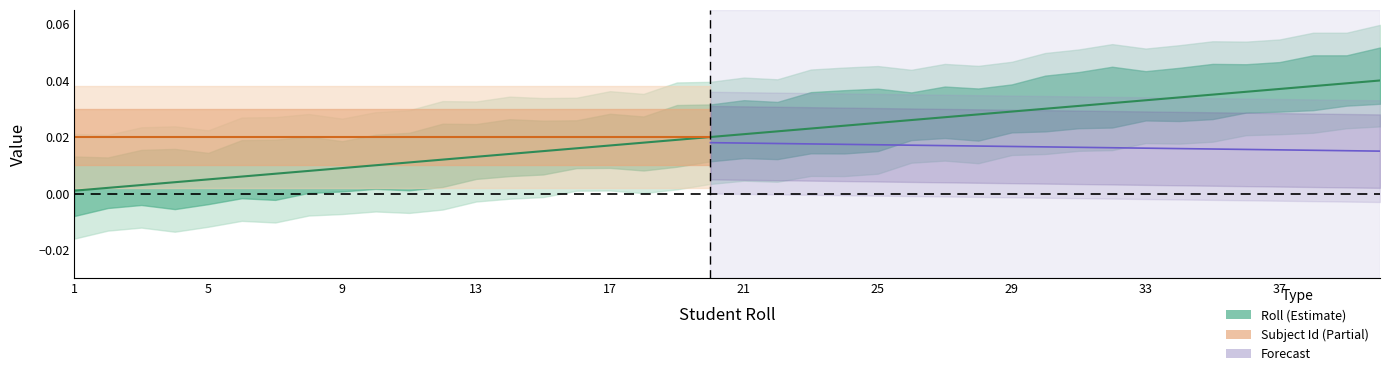

At which label is the value closest to 0?

1